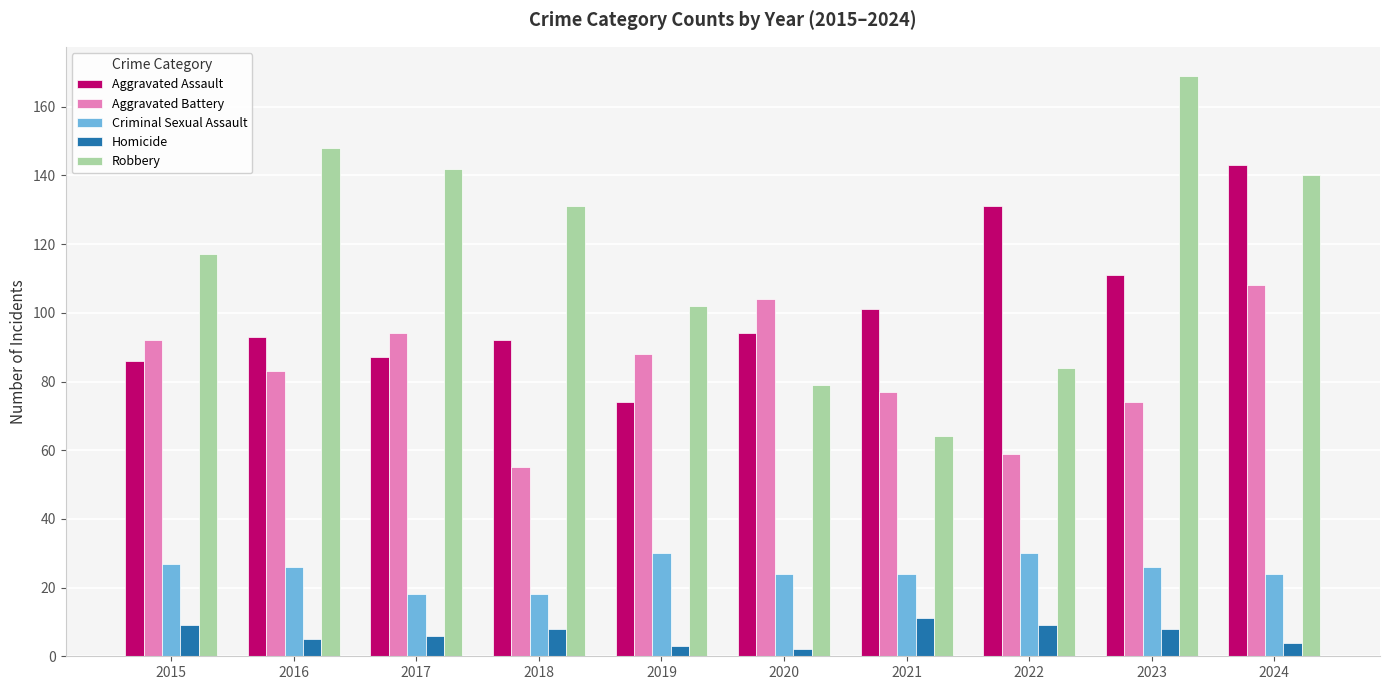

What is the value of the Aggravated Battery bar at the 7th from the left?

77